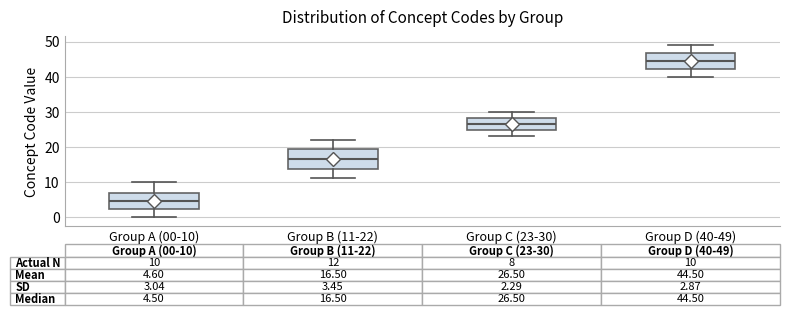

Which box has the lowest median line?

Group A (00-10)